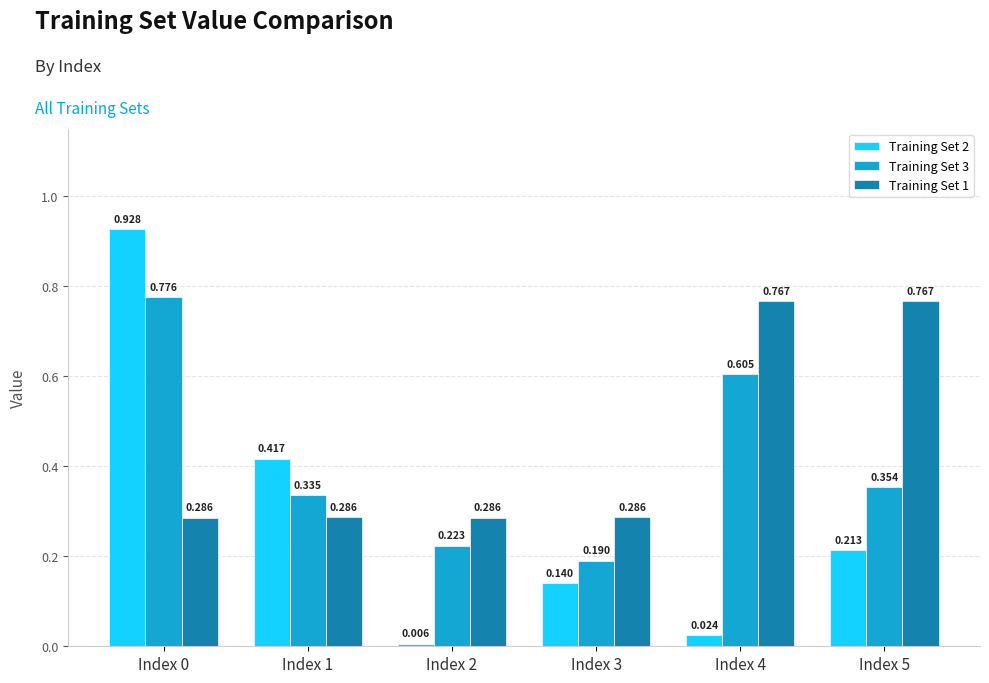

At which category is the sum across all series the highest?

Index 0